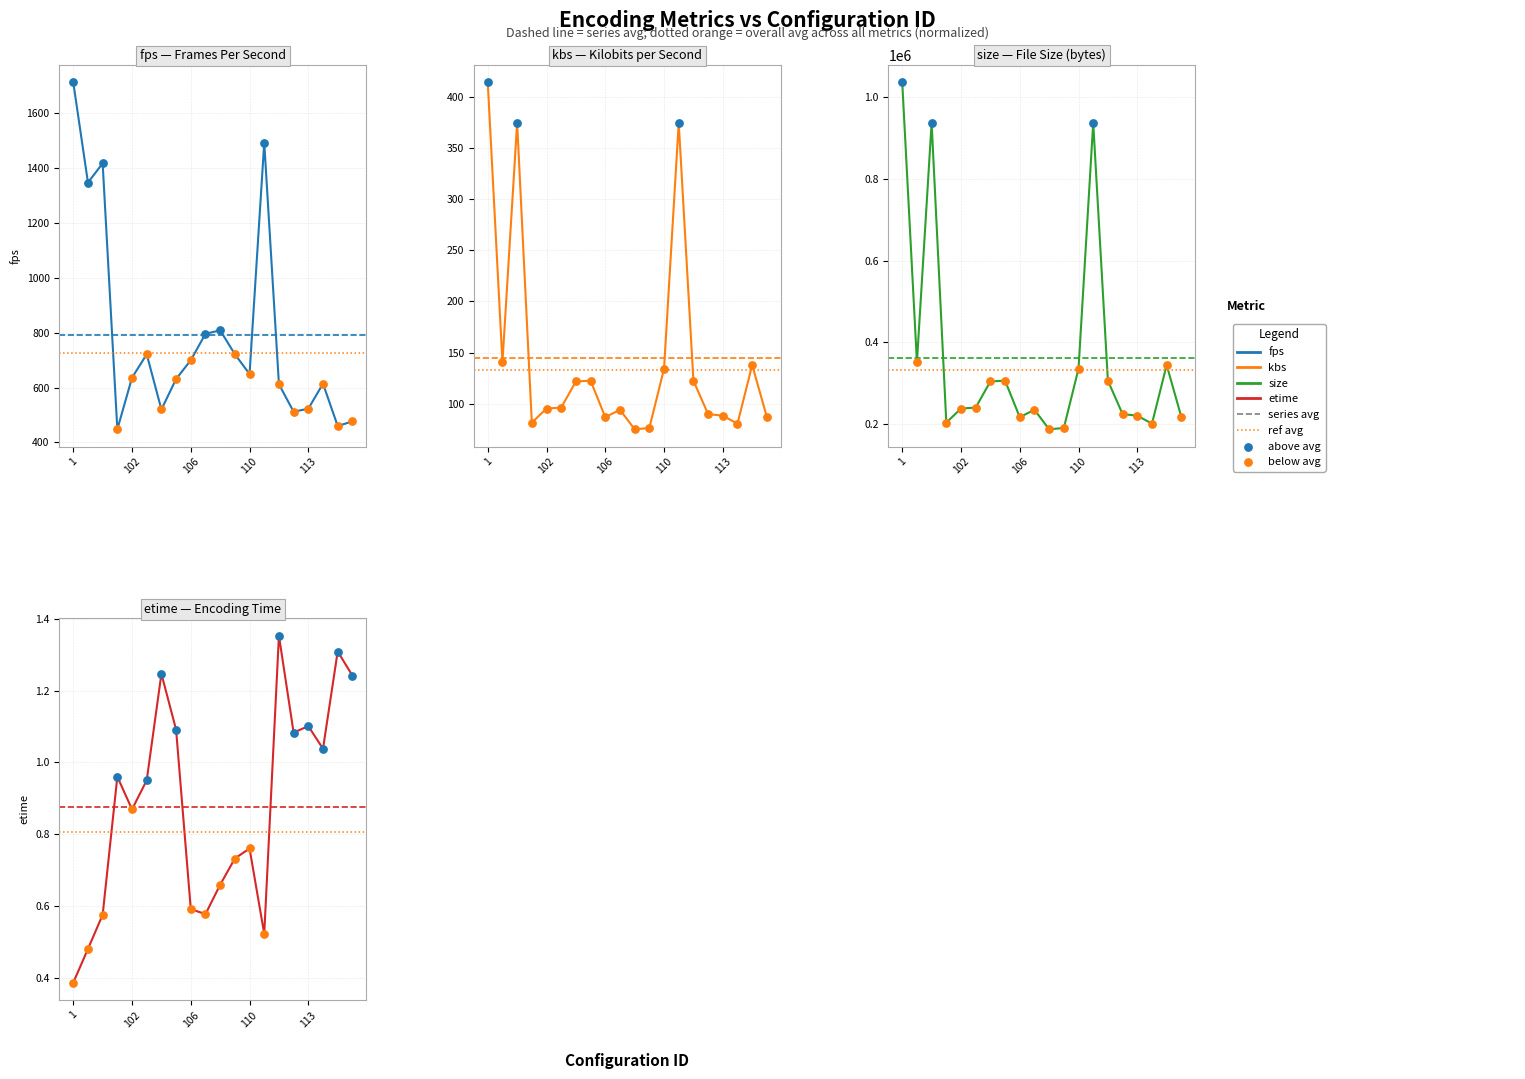

Which series contains the lowest Y value?

etime